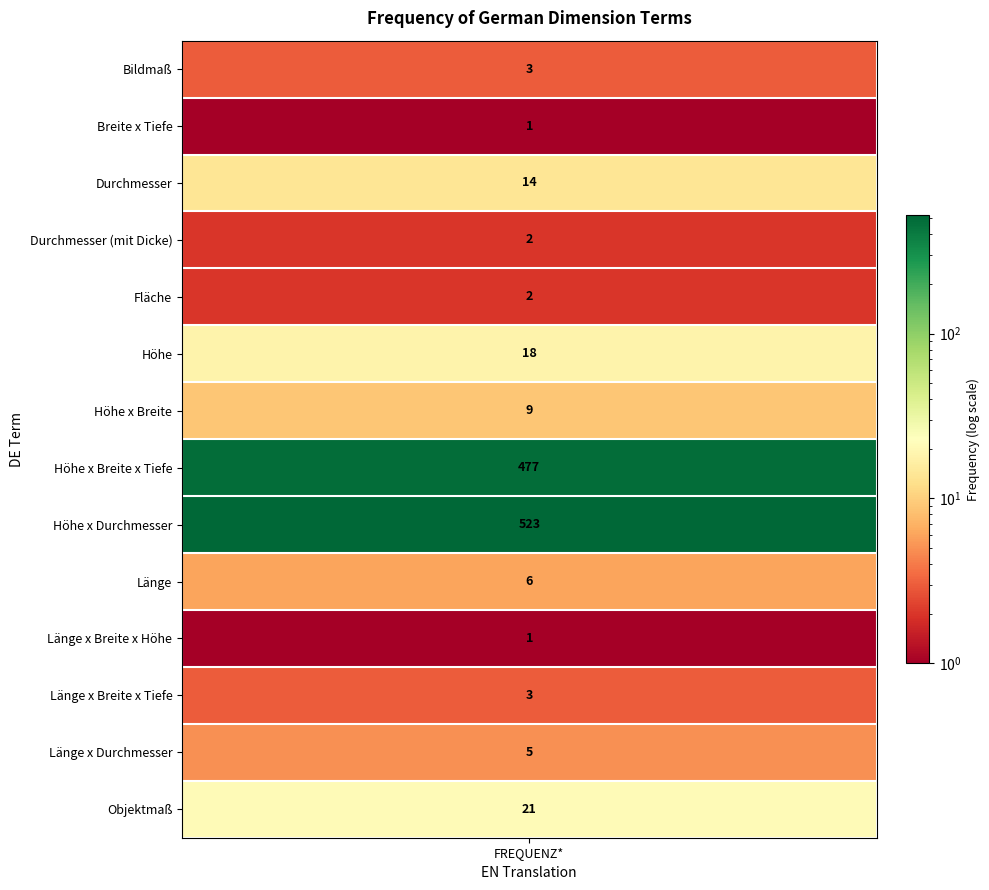

Reading right to left, list all the values displayed in this chart.

21	5	3	1	6	523	477	9	18	2	2	14	1	3